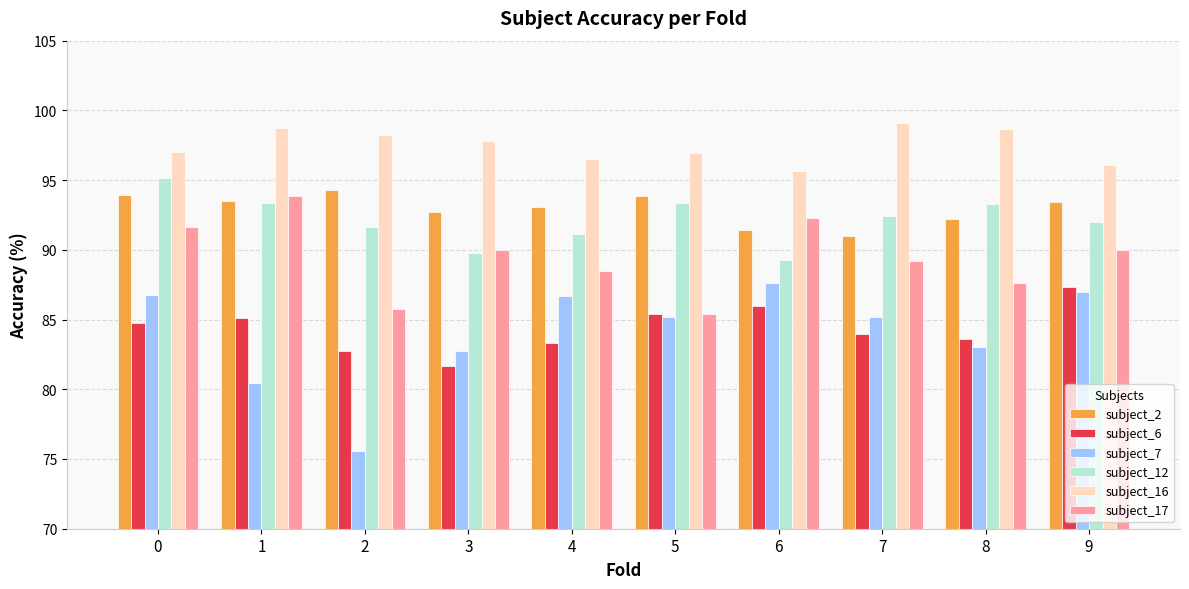

How many values in the subject_17 series are below 89?

4